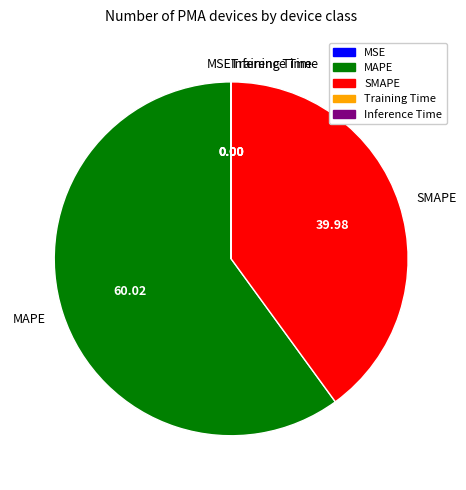

Is there any slice that represents more than half of the pie?

Yes